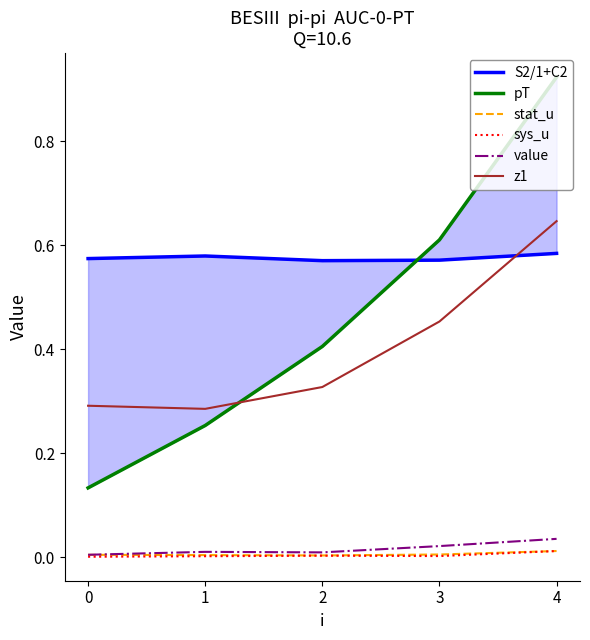

True or false: sys_u and pT intersect in this chart.

False